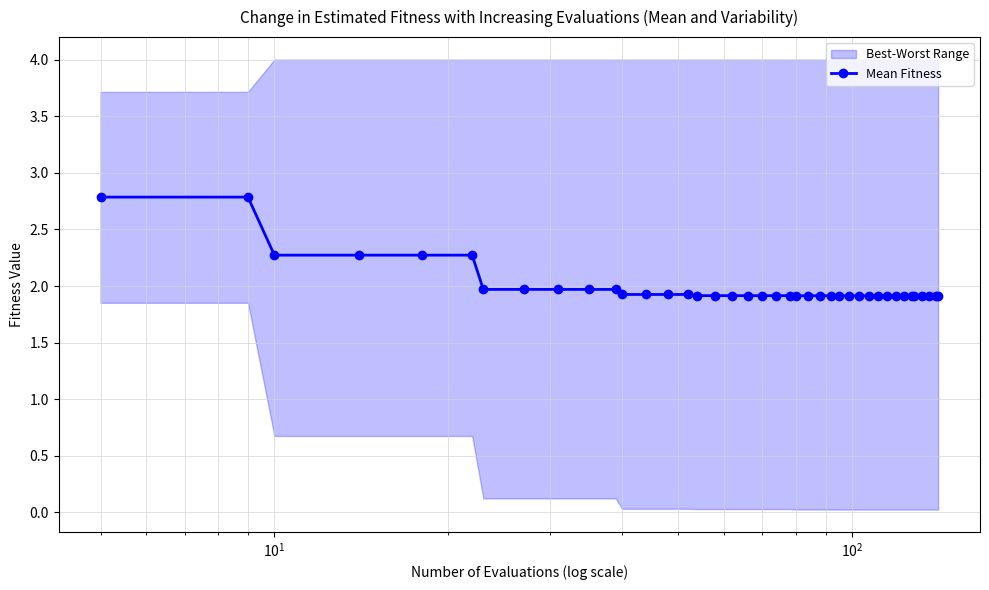

Reading right to left, what are all the values shown in this chart?

1.9	1.9	1.9	1.9	1.9	1.9	1.9	1.9	1.9	1.9	1.9	1.9	1.9	1.9	1.9	1.9	1.9	1.9	1.9	1.9	1.9	1.9	1.9	1.9	1.9	1.9	1.9	1.9	1.9	2.0	2.0	2.0	2.0	2.0	2.3	2.3	2.3	2.3	2.8	2.8